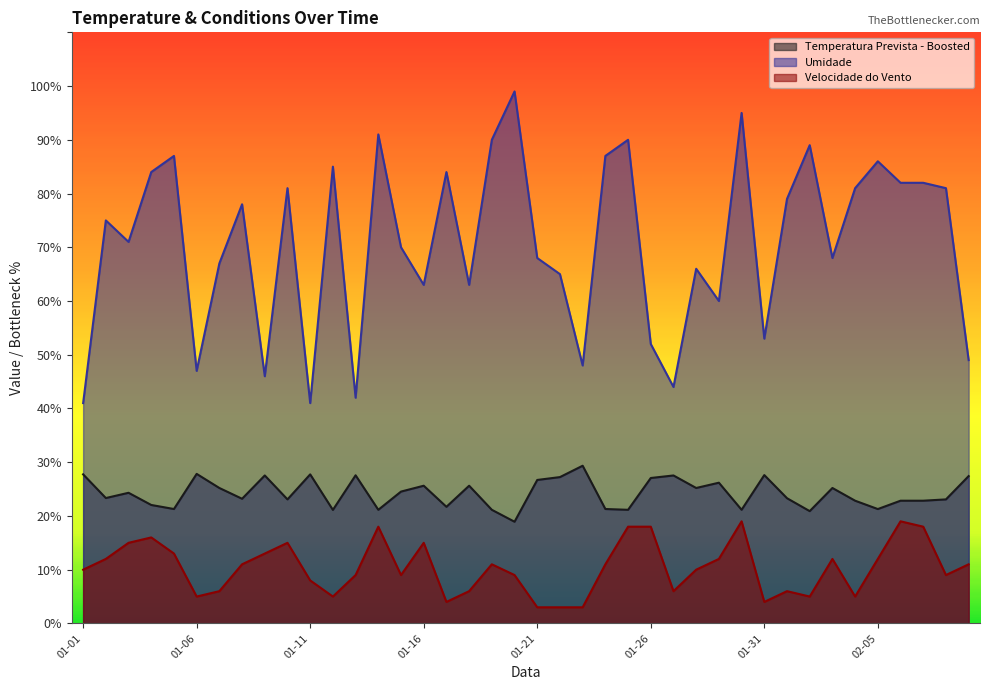

True or false: Temperatura Prevista - Boosted has a value of 45.5 at 2025-01-29.

False